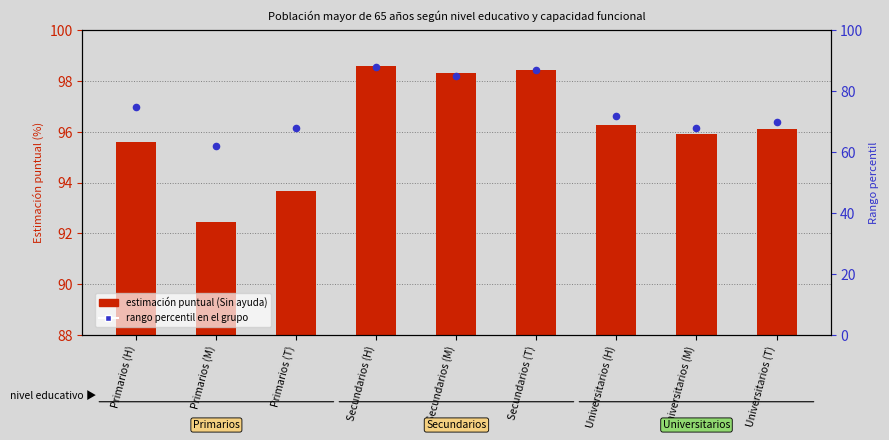

At how many categories does at least one series exceed 15?

9